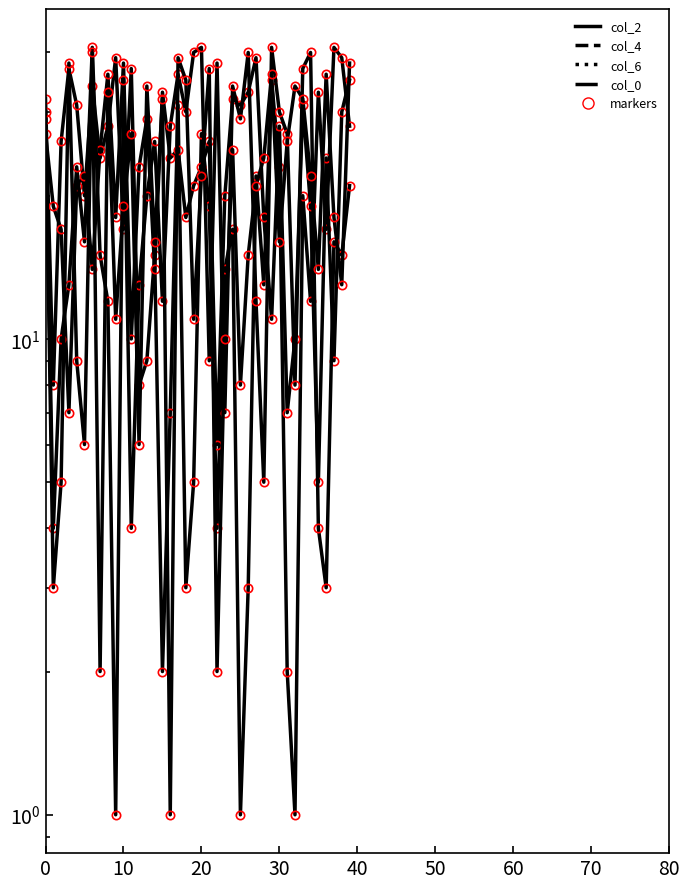

True or false: col_6 has a value of 40 at 19.

True